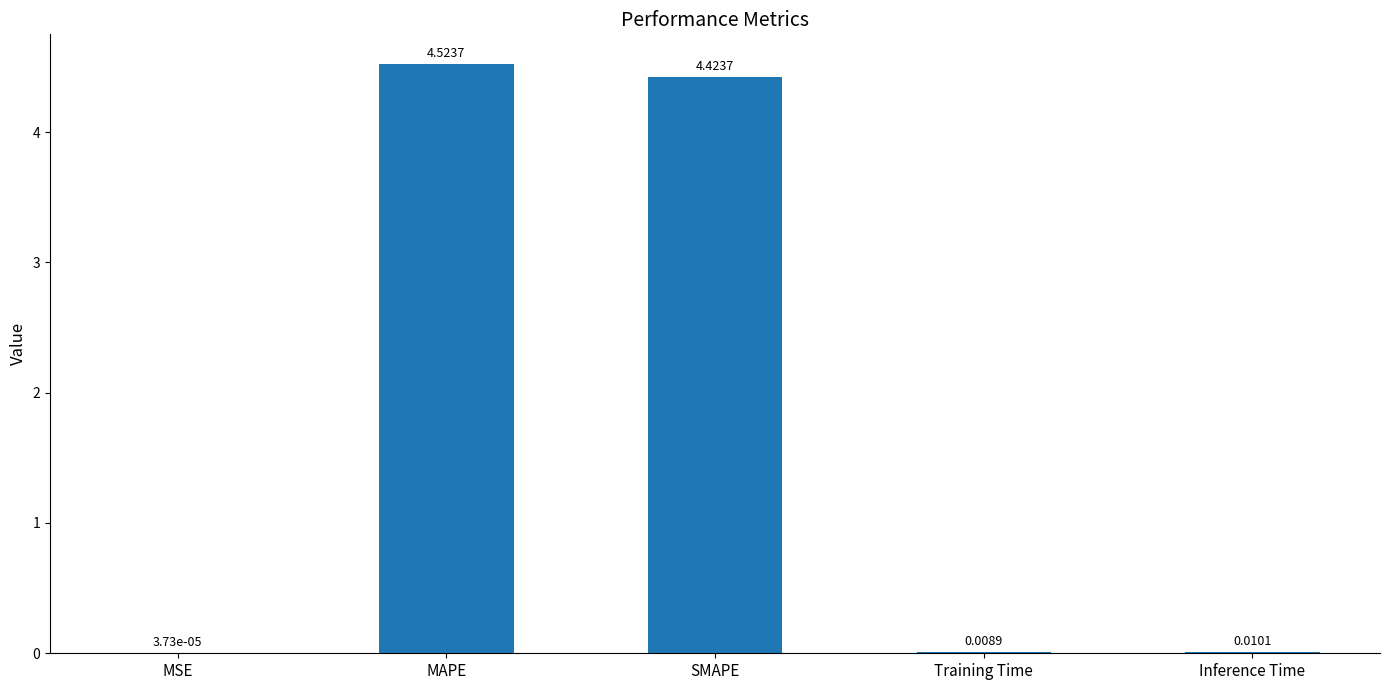

Which label corresponds to the largest value in the chart?

MAPE